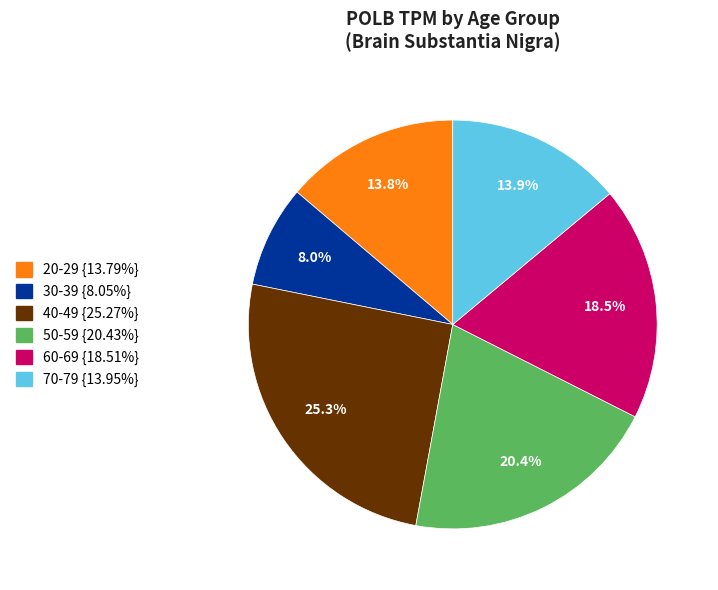

To the nearest percent, what is the average slice percentage?

17%